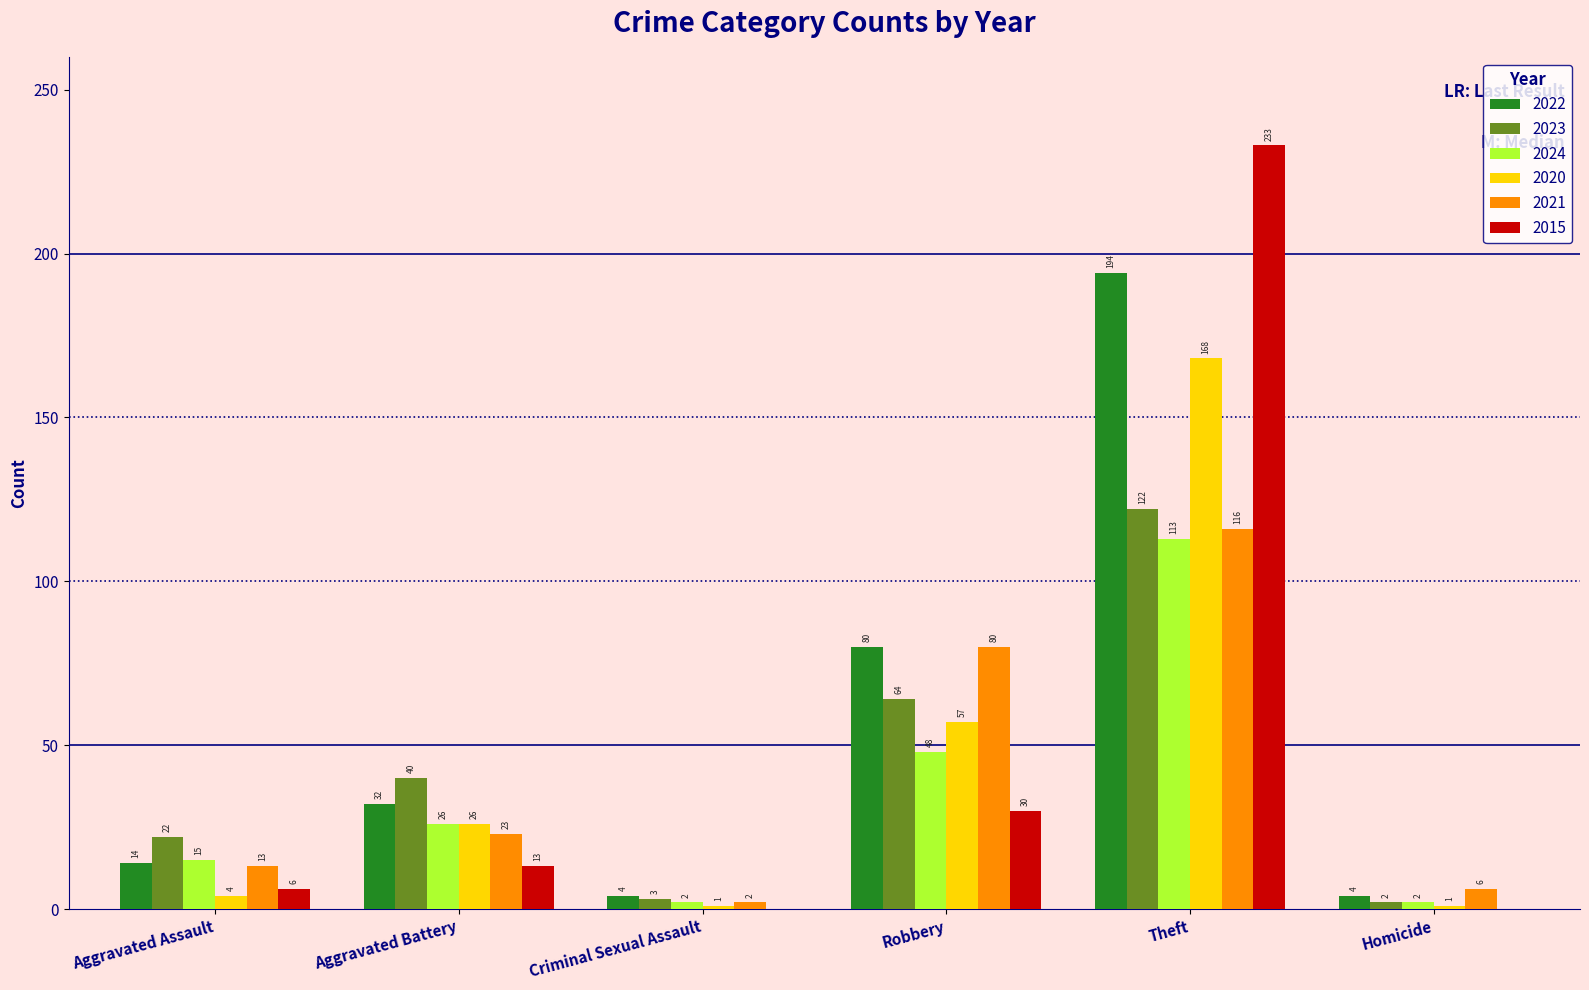

At which label is 2022 closest to 99?

Robbery